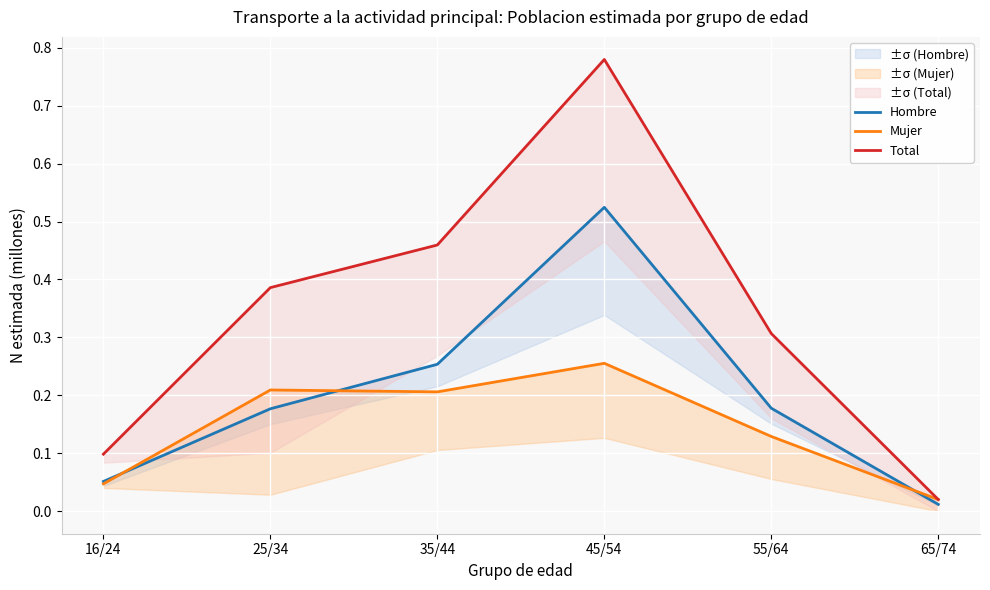

Reading left to right, extract all data points from this chart.

Hombre: 0.1	0.2	0.3	0.5	0.2	0.0
Mujer: 0.0	0.2	0.2	0.3	0.1	0.0
Total: 0.1	0.4	0.5	0.8	0.3	0.0